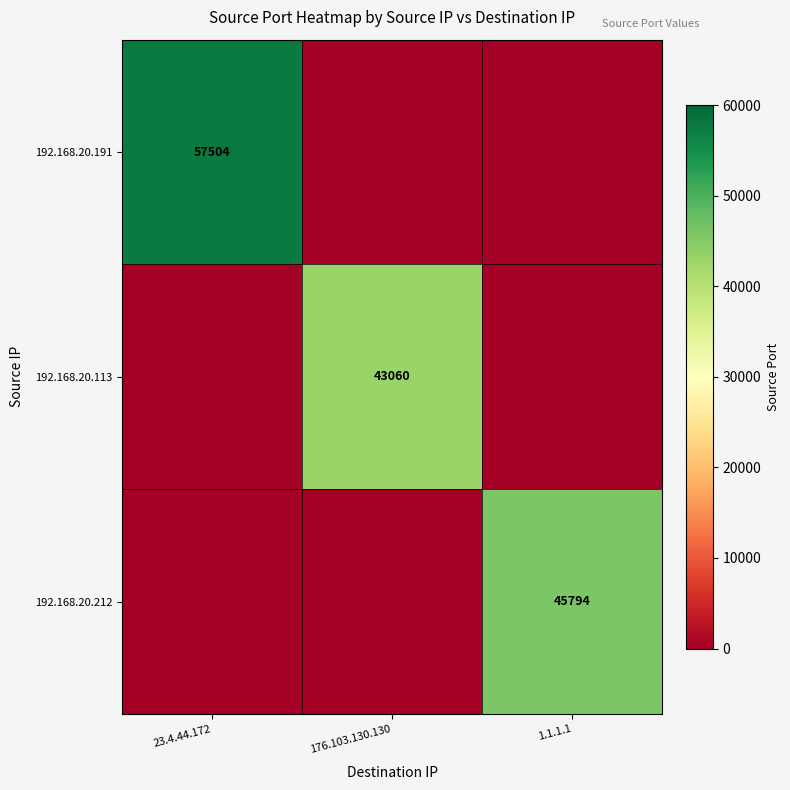

True or false: 192.168.20.212 has a value of 76535 at 1.1.1.1.

False